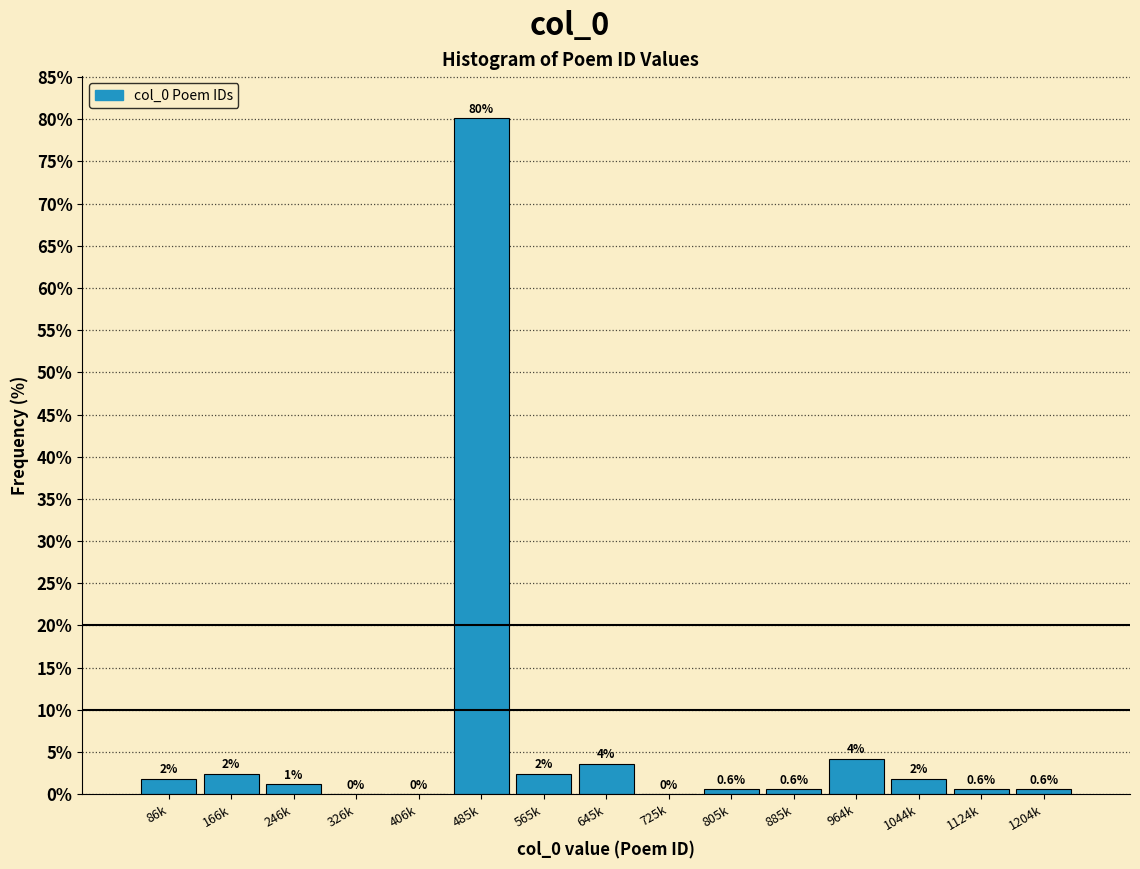

Reading left to right, transcribe all the data shown in this chart.

86k=1.8	166k=2.4	246k=1.2	326k=0.0	406k=0.0	485k=80.1	565k=2.4	645k=3.6	725k=0.0	805k=0.6	885k=0.6	964k=4.2	1044k=1.8	1124k=0.6	1204k=0.6